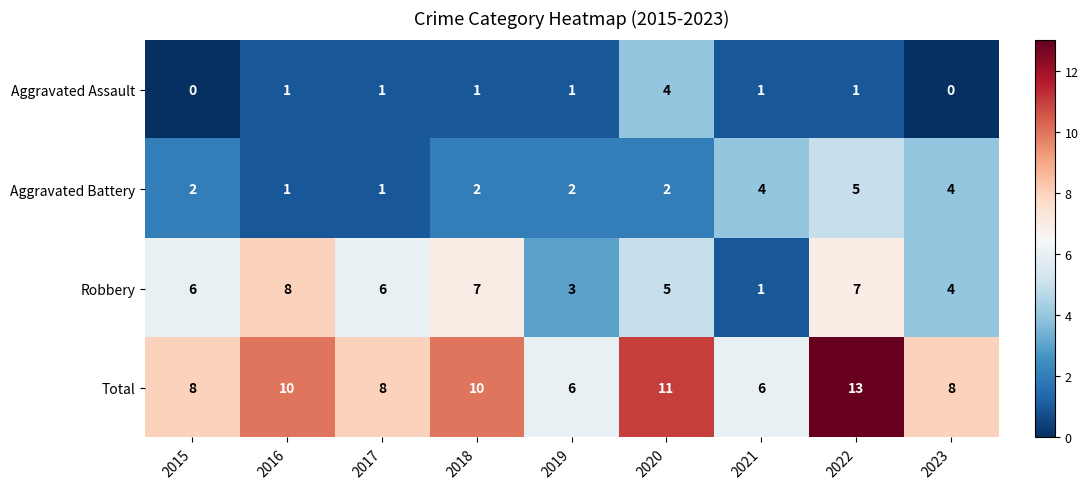

What is the sum of all Total values?

80